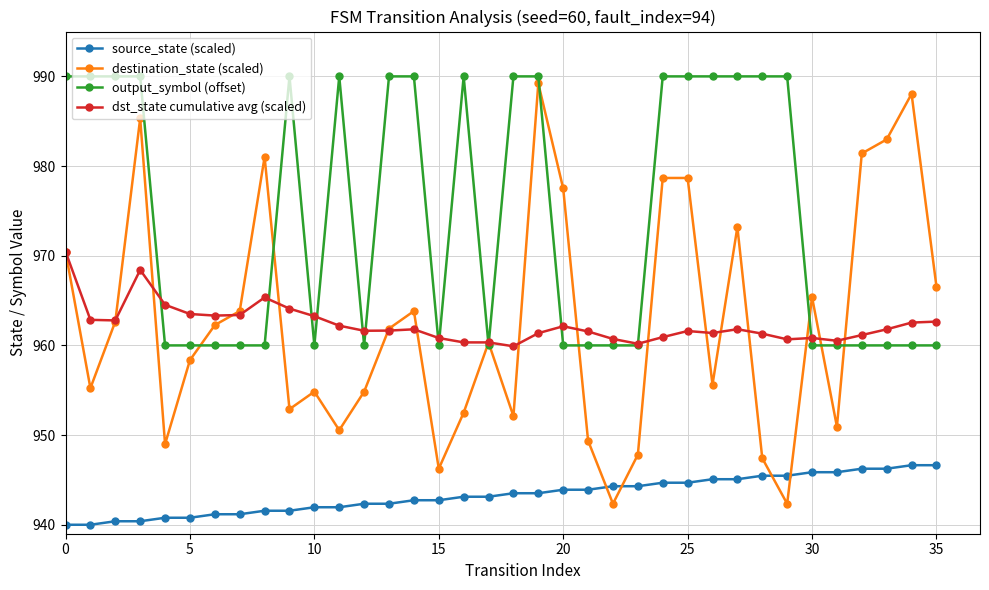

What is the minimum value for source_state (scaled)?

940.0